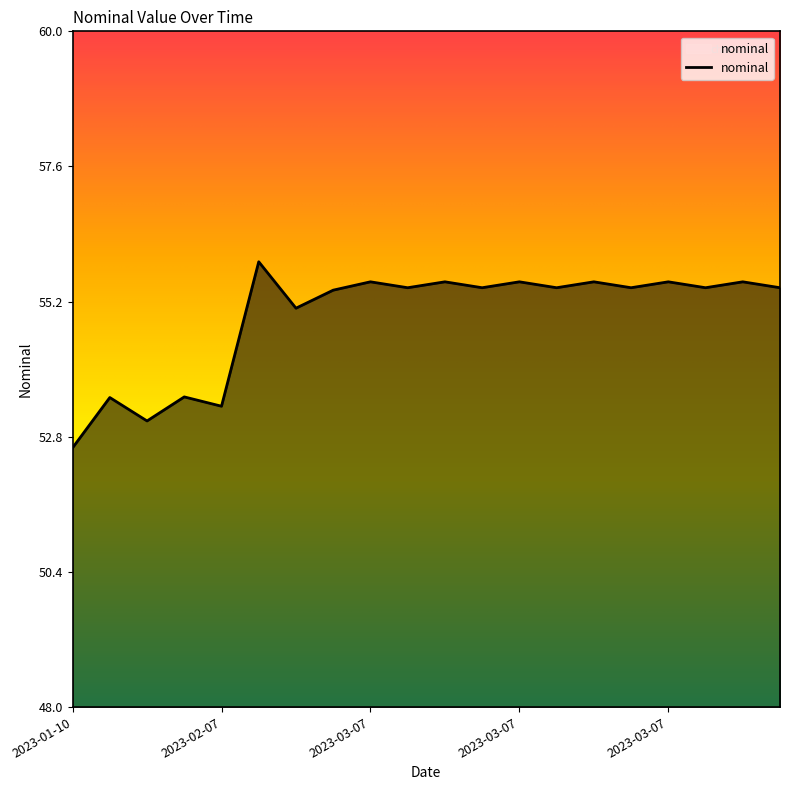

What is the minimum value shown in the chart?

52.6